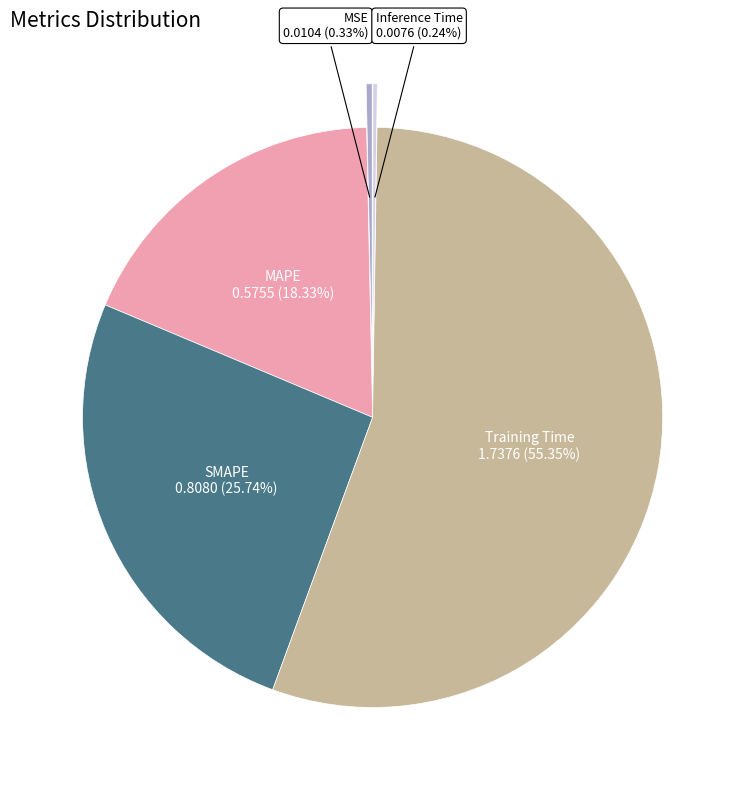

What is the majority slice?

Training Time